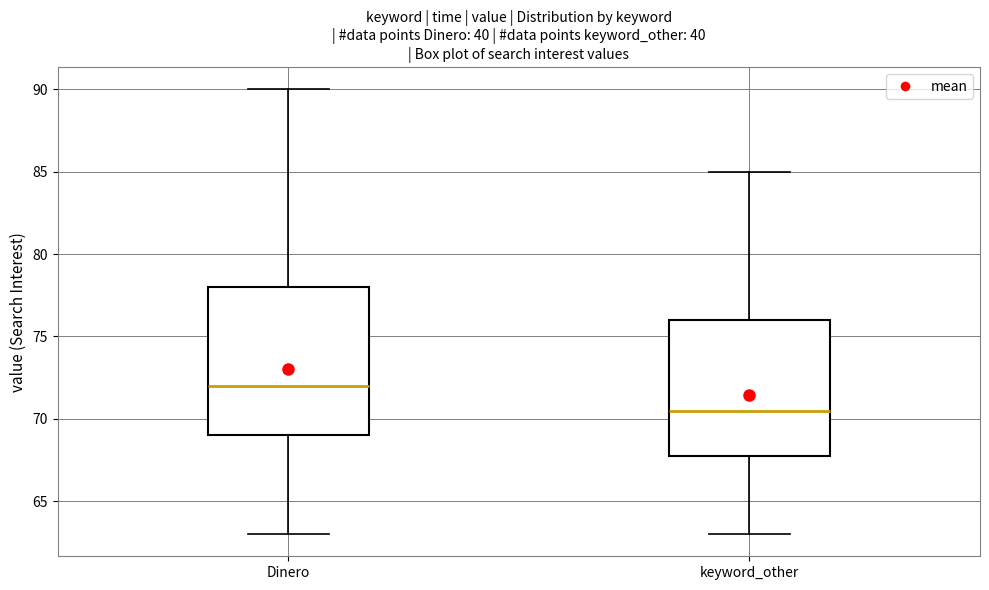

Which box is the tallest, from its lower edge to its upper edge?

Dinero